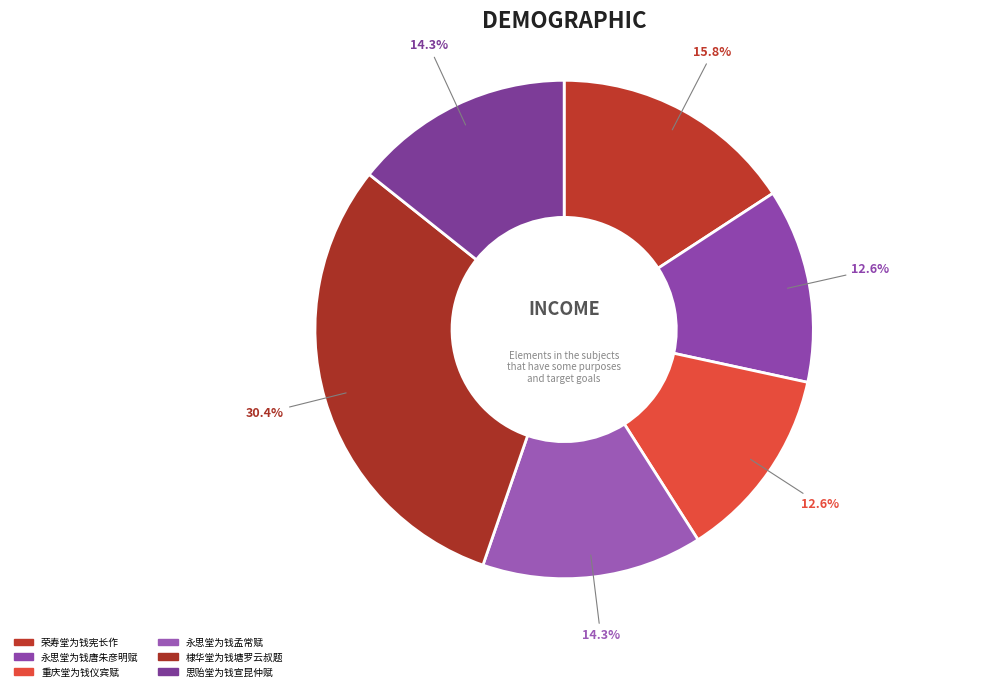

Which slice is the largest?

棣华堂为钱塘罗云叔题